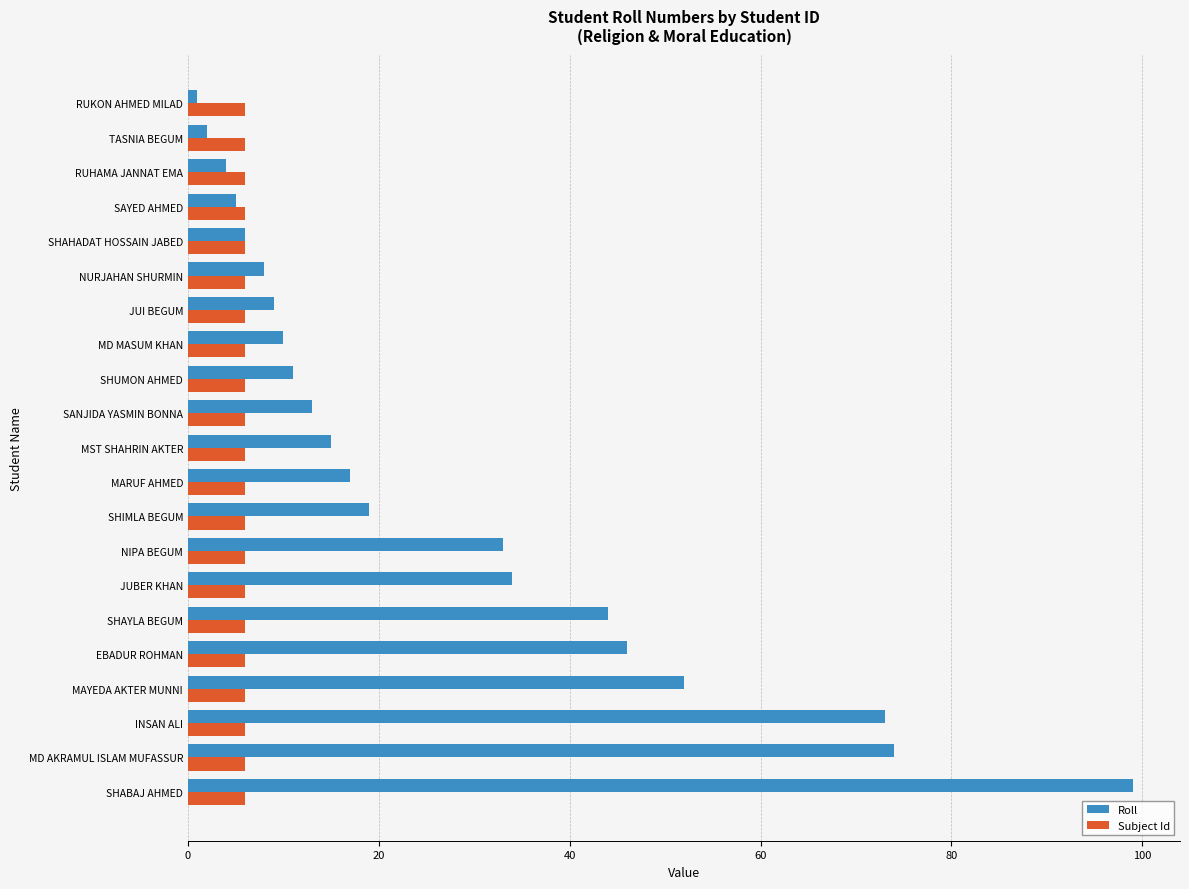

Which series has the largest range (max minus min)?

Roll